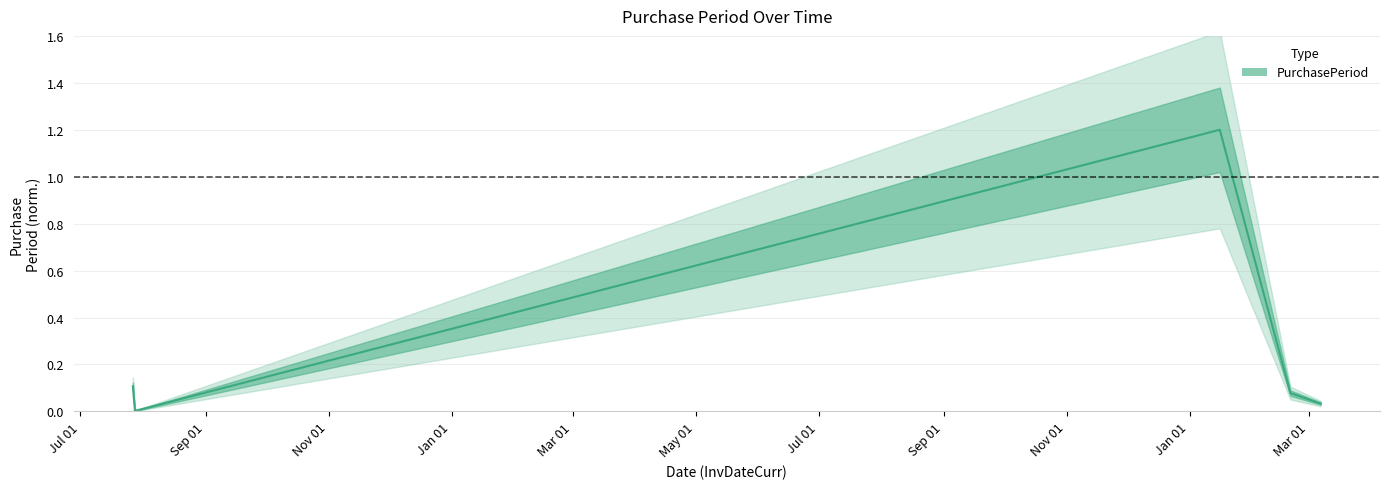

True or false: the data has more than 2 interior local peaks.

False